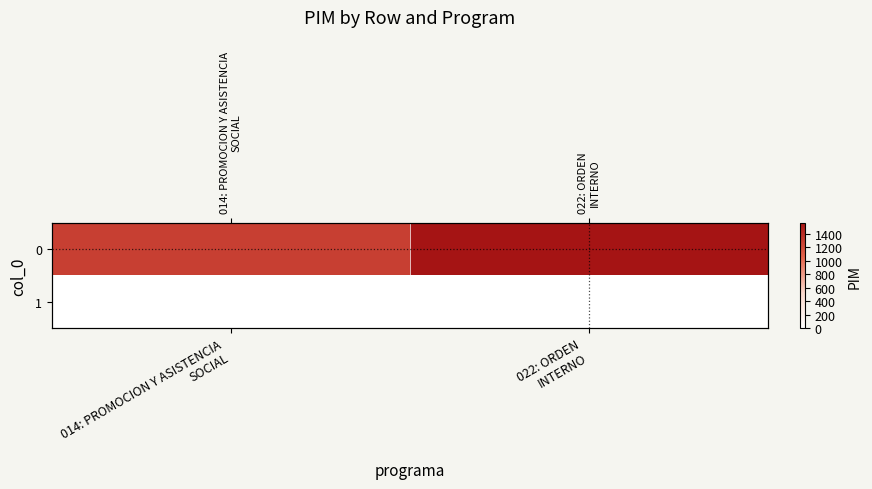

Count the 0 values in the range 1284 to 1562.

2